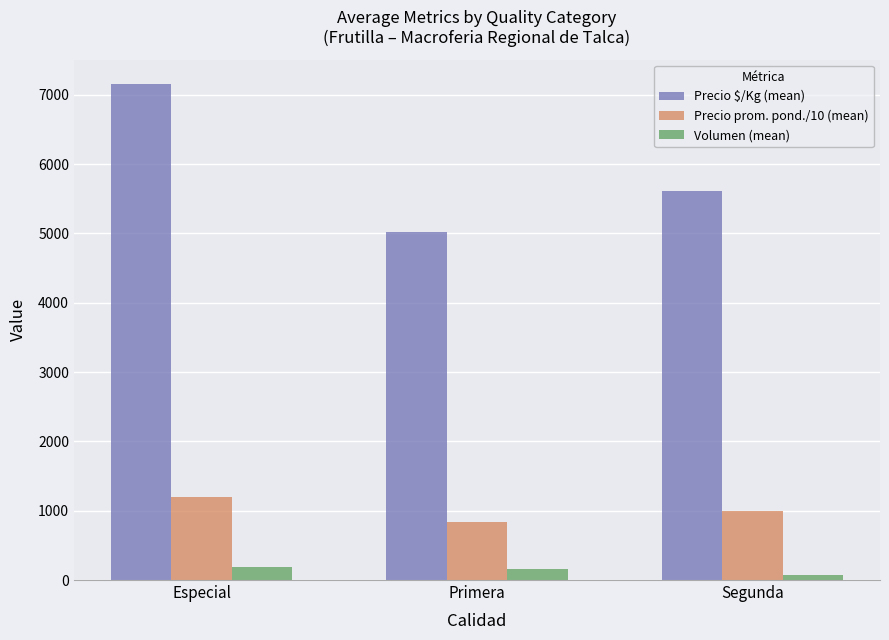

At which label is Precio $/Kg (mean) closest to 6084?

Segunda